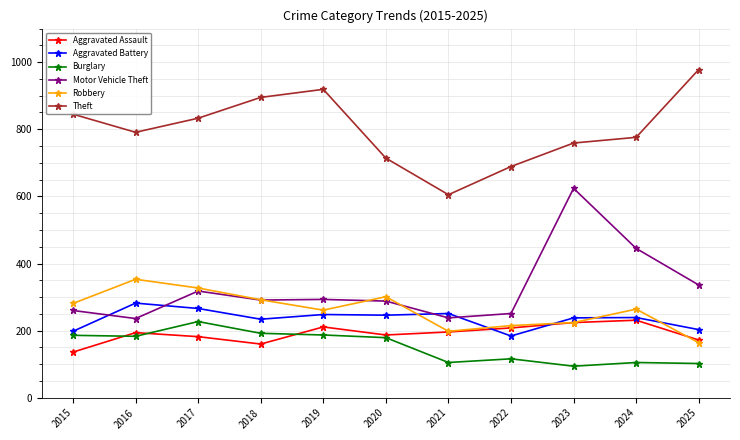

How many series are shown in this chart?

6